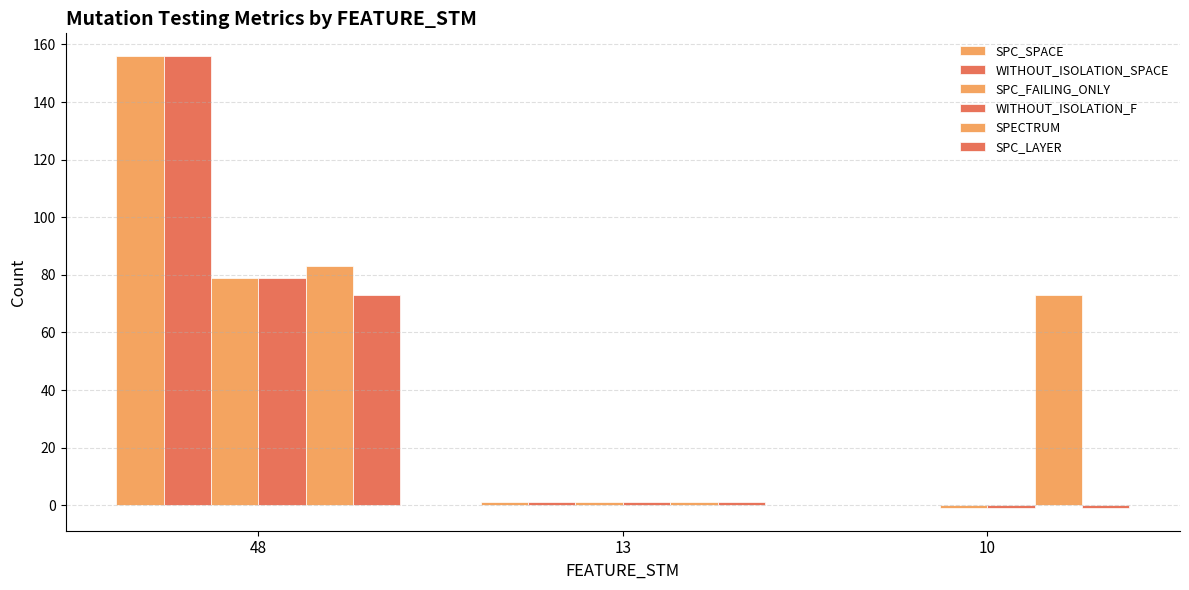

What is the average value of the WITHOUT_ISOLATION_F series?

26